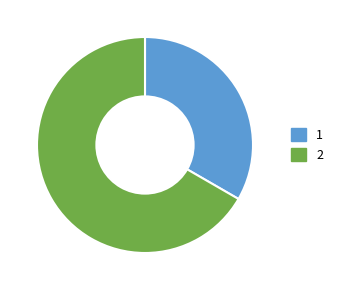

What is the ratio of the value at 2 to the value at 1?

2.0